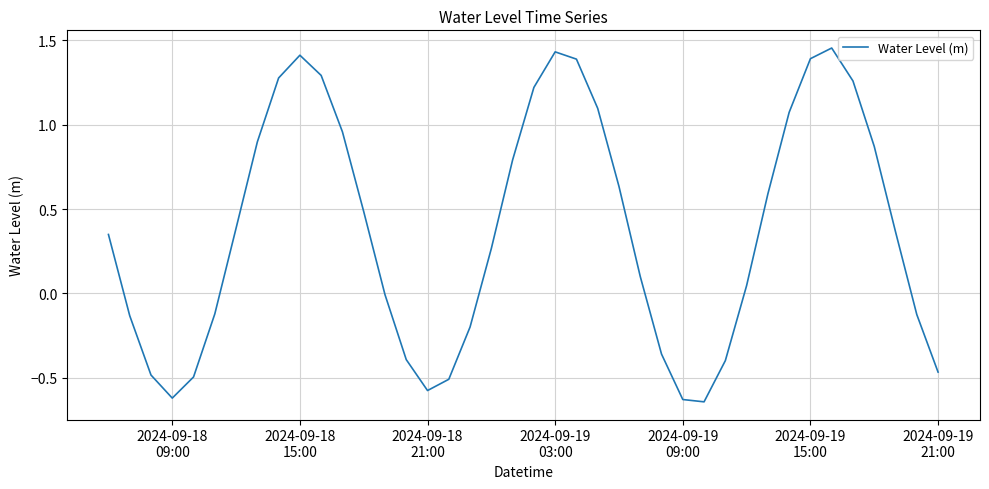

How many lines are shown in the chart?

1